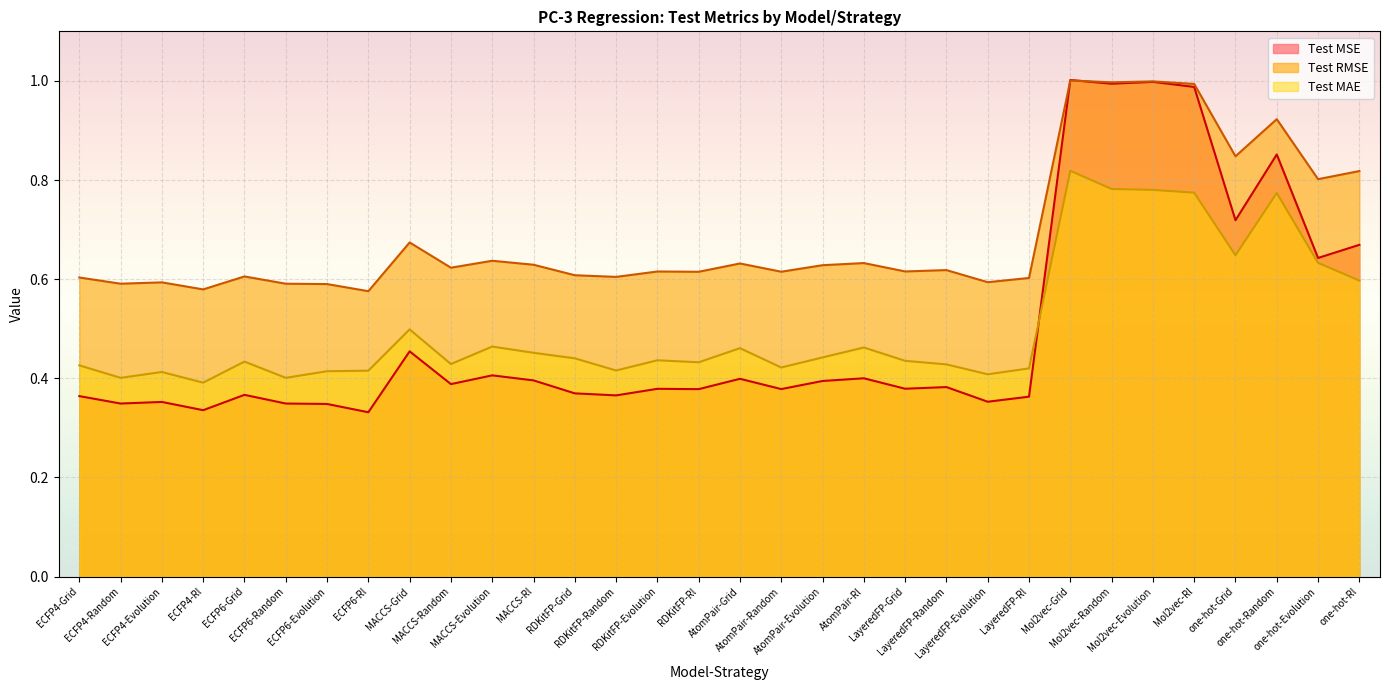

List the labels in order of Test RMSE value, smallest first.

ECFP6-Rl, ECFP4-Rl, ECFP6-Evolution, ECFP4-Random, ECFP6-Random, ECFP4-Evolution, LayeredFP-Evolution, LayeredFP-Rl, ECFP4-Grid, RDKitFP-Random, ECFP6-Grid, RDKitFP-Grid, RDKitFP-Rl, AtomPair-Random, RDKitFP-Evolution, LayeredFP-Grid, LayeredFP-Random, MACCS-Random, AtomPair-Evolution, MACCS-Rl, AtomPair-Grid, AtomPair-Rl, MACCS-Evolution, MACCS-Grid, one-hot-Evolution, one-hot-Rl, one-hot-Grid, one-hot-Random, Mol2vec-Rl, Mol2vec-Random, Mol2vec-Evolution, Mol2vec-Grid